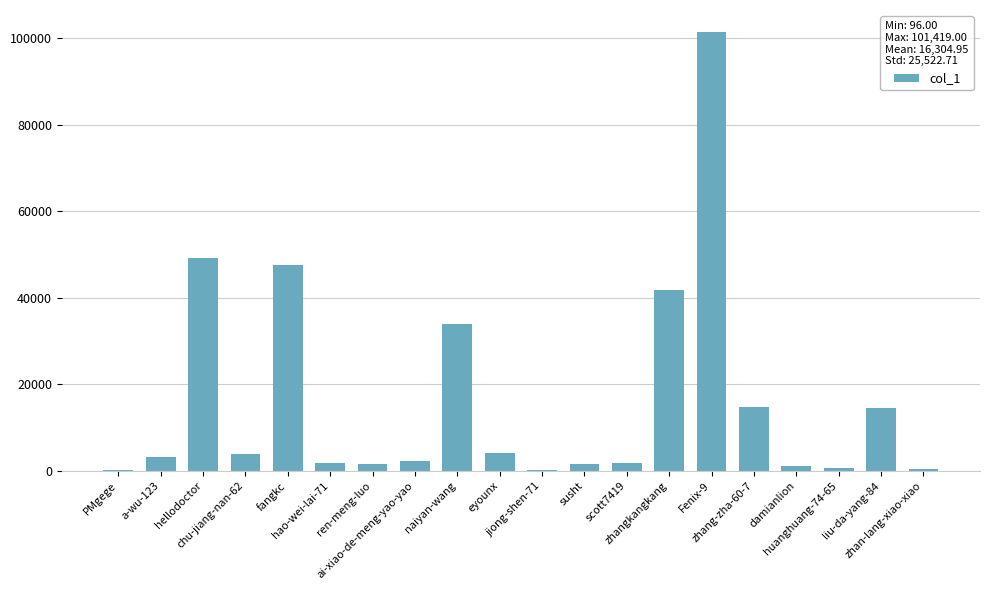

What is the maximum value shown in the chart?

101419